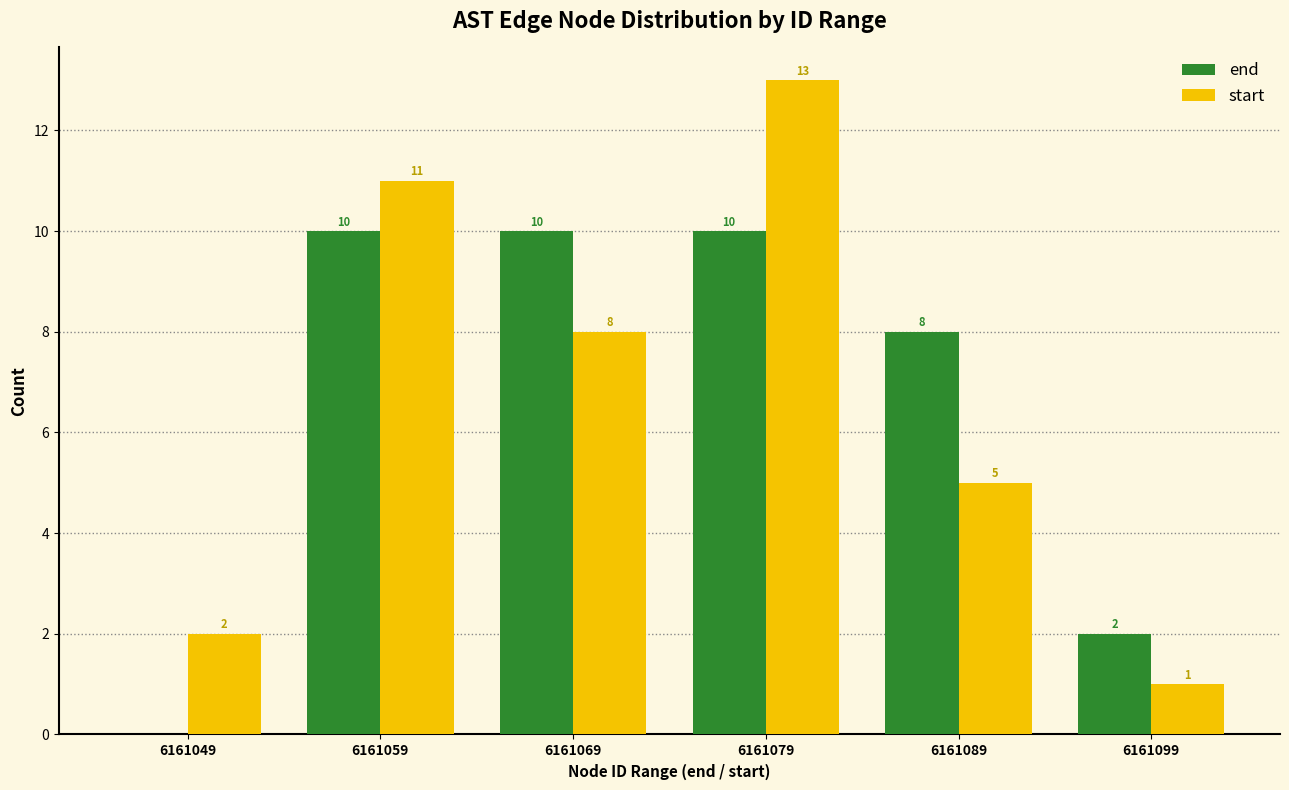

Reading left to right, list all the values displayed in this chart.

end: 0	10	10	10	8	2
start: 2	11	8	13	5	1